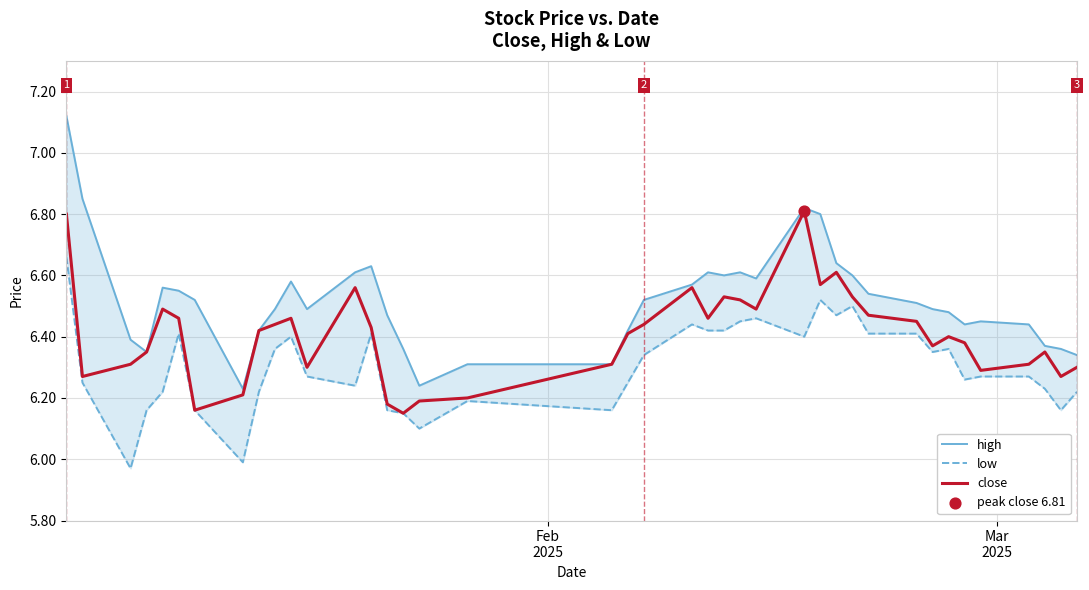

Which series has the largest total across all categories?

high